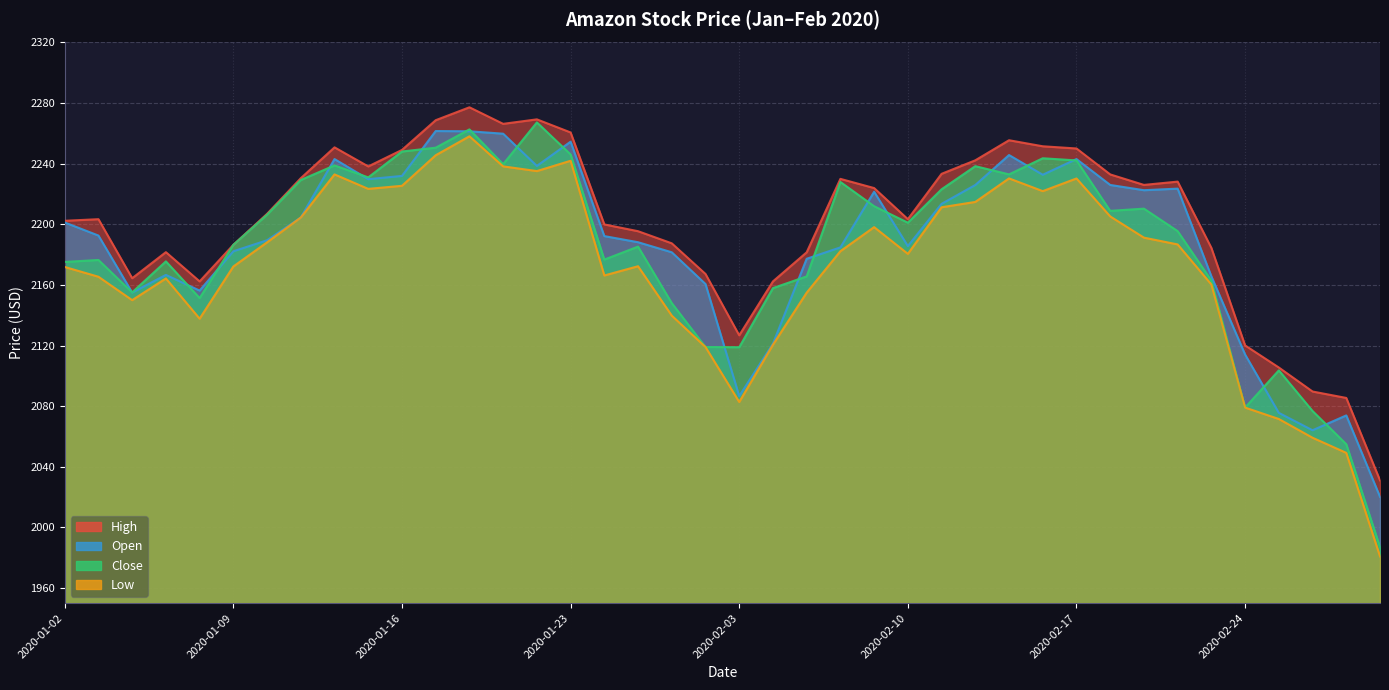

Which series changed the most between 2020-01-07 and 2020-01-13?

Close